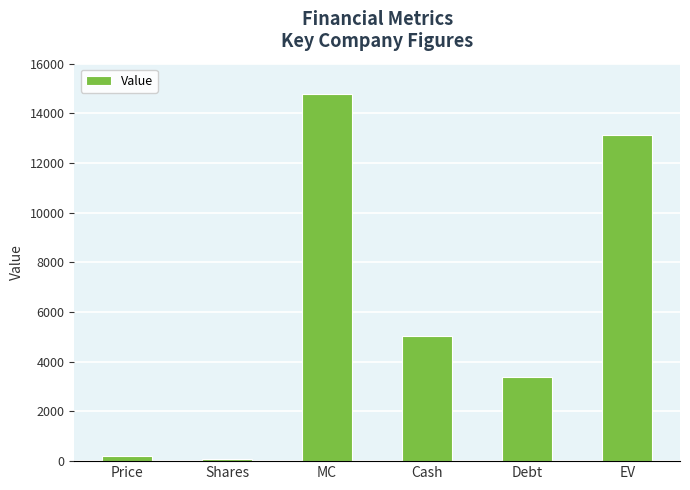

Reading left to right, list all the values displayed in this chart.

Price=186.9	Shares=79.0	MC=14761.9	Cash=5018.0	Debt=3395.0	EV=13138.9